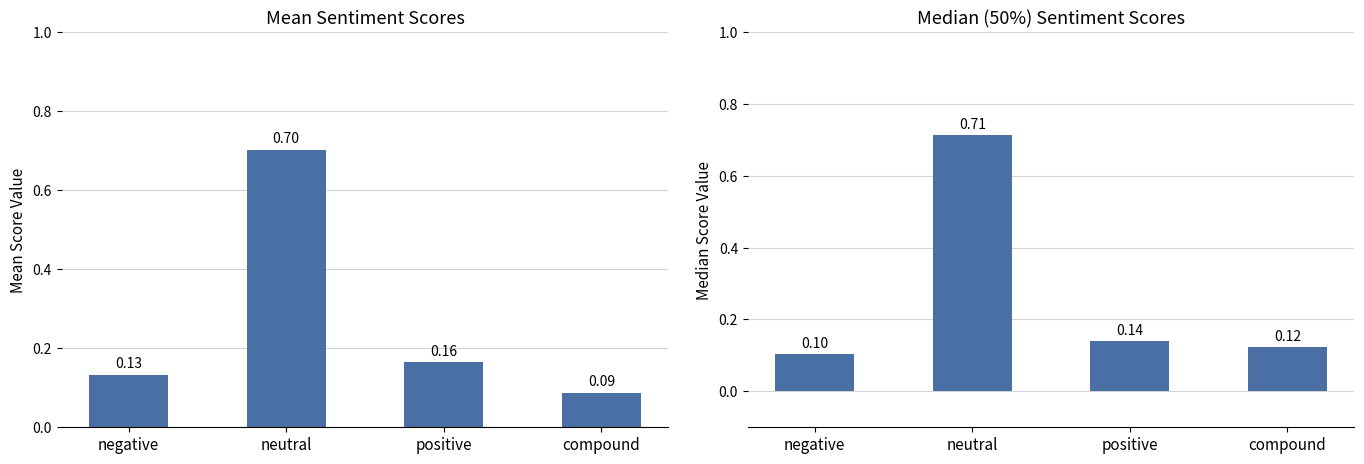

What is the difference between the maximum and second lowest values in the 50% series?

0.6